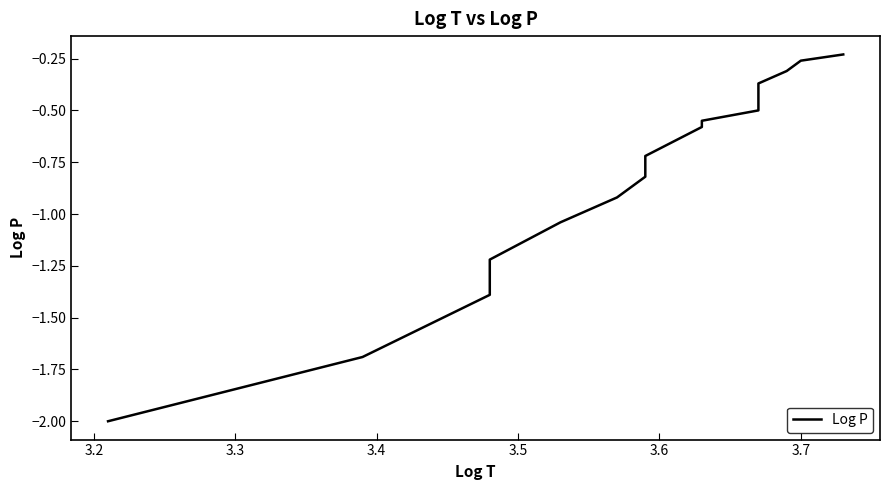

How many series are shown in this chart?

1